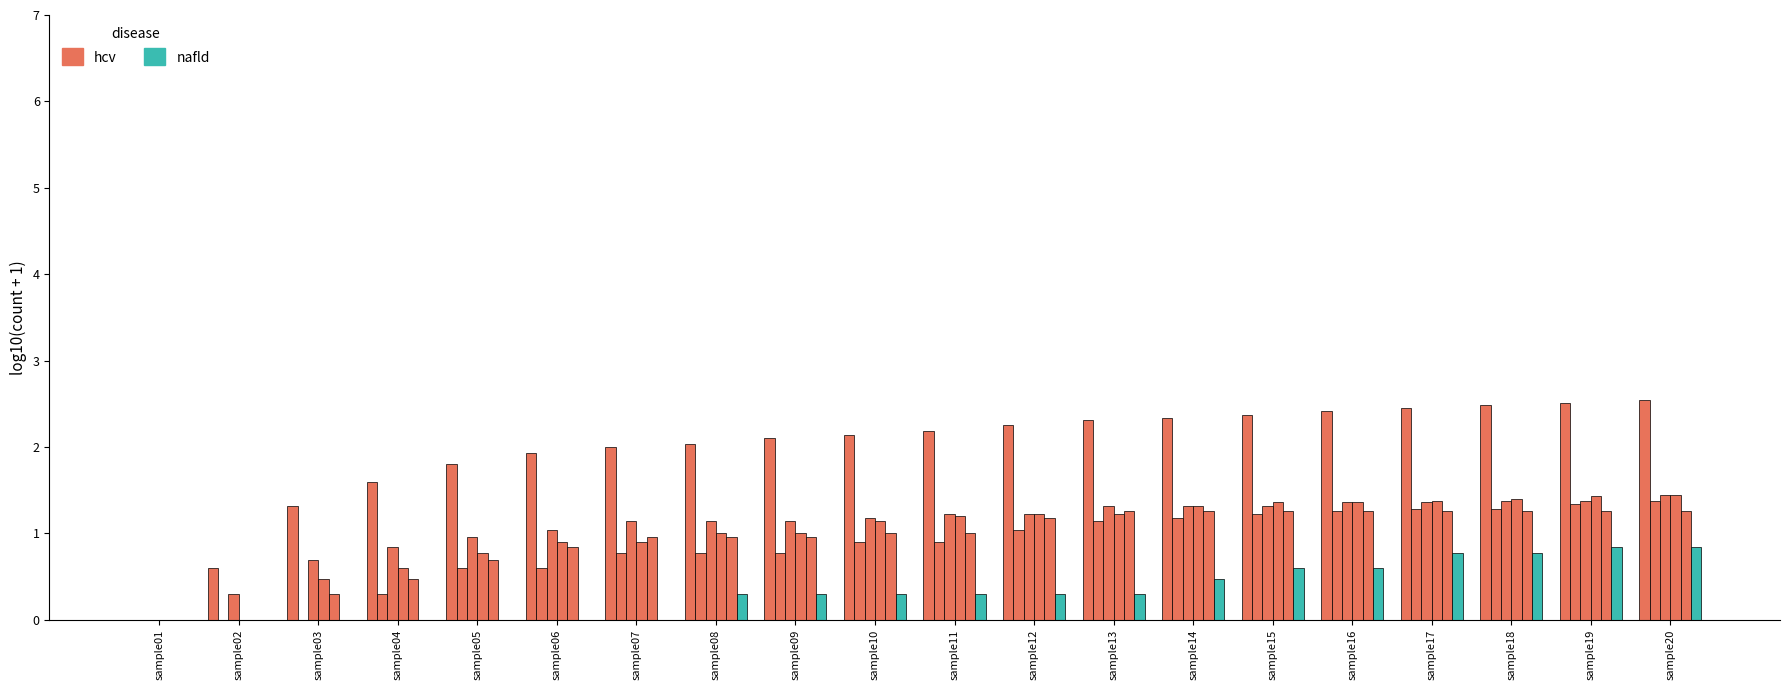

At sample03, list the series in order from smallest to largest.

nafld, hcv